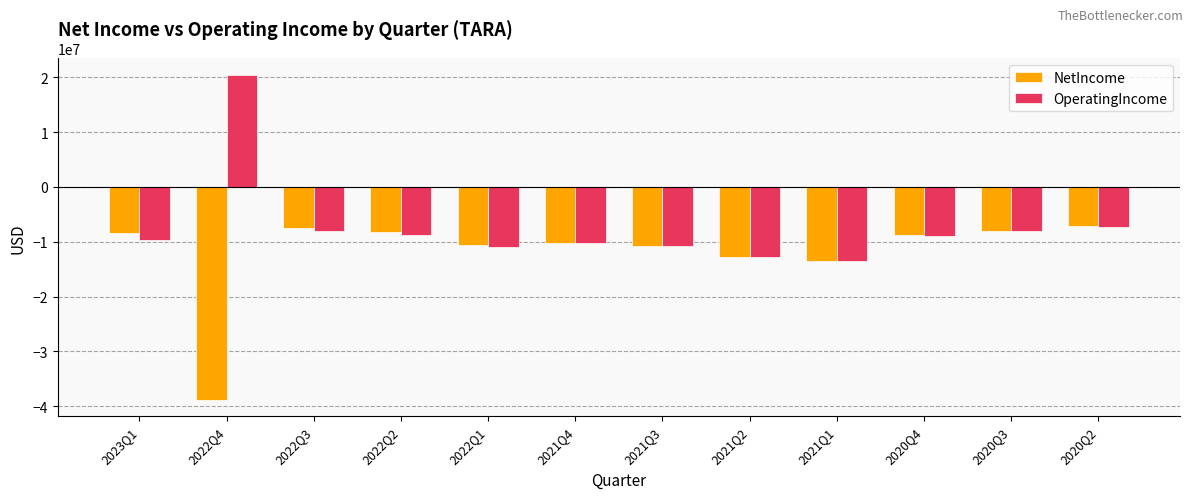

What is the total value across all series at 2020Q4?

-17763949